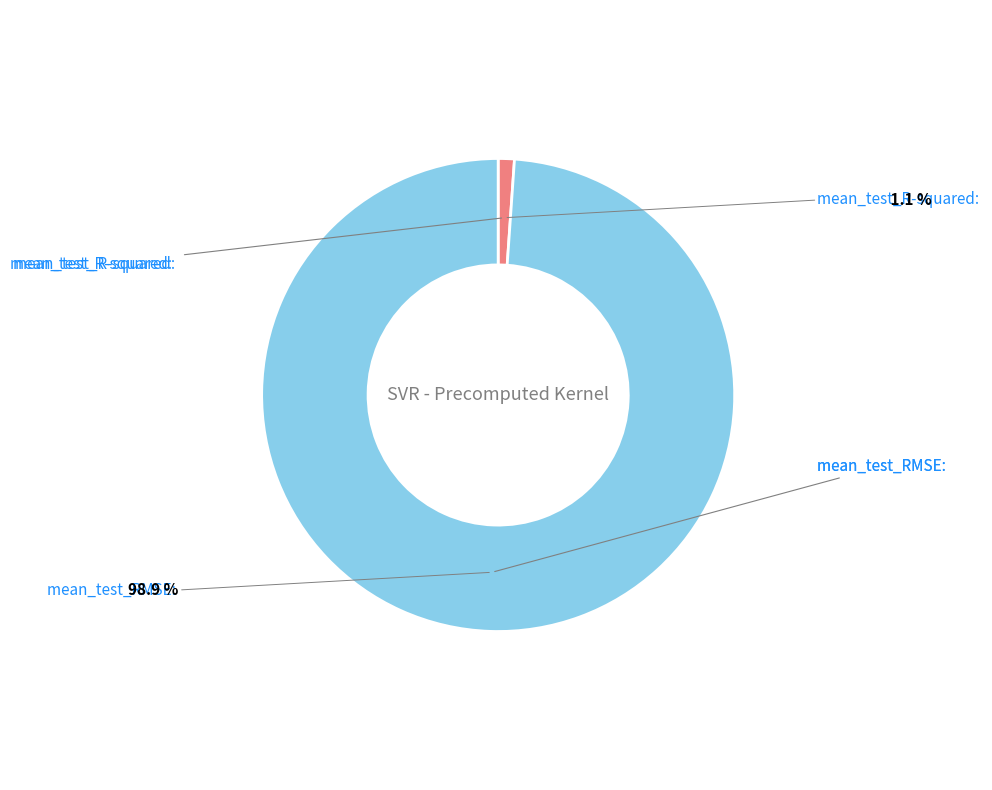

How many slices are in this pie chart?

2